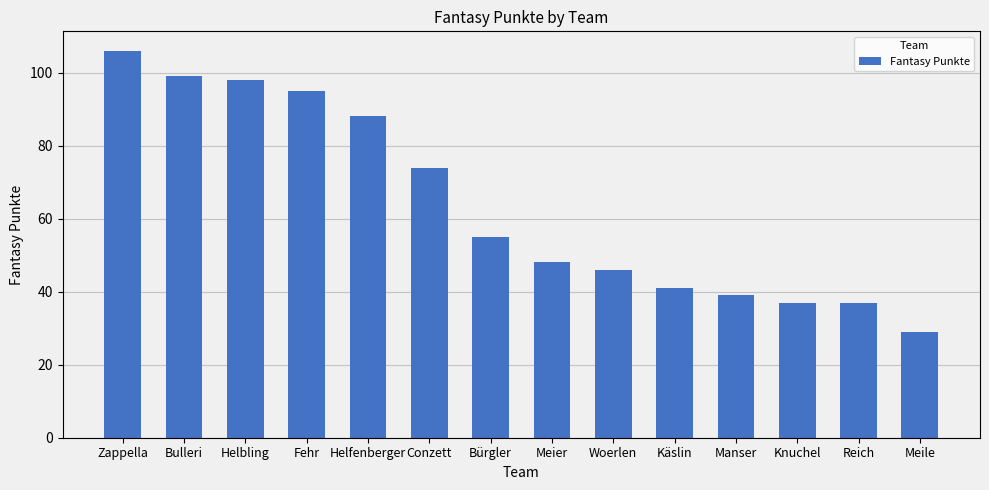

True or false: the data shows 98 at Helbling.

True